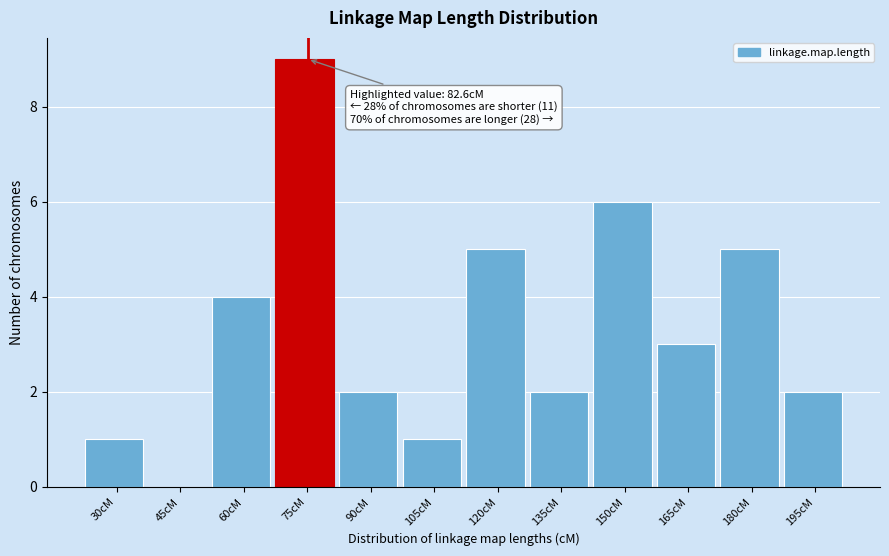

Reading right to left, transcribe all the data shown in this chart.

195cM=2	180cM=5	165cM=3	150cM=6	135cM=2	120cM=5	105cM=1	90cM=2	75cM=9	60cM=4	45cM=0	30cM=1